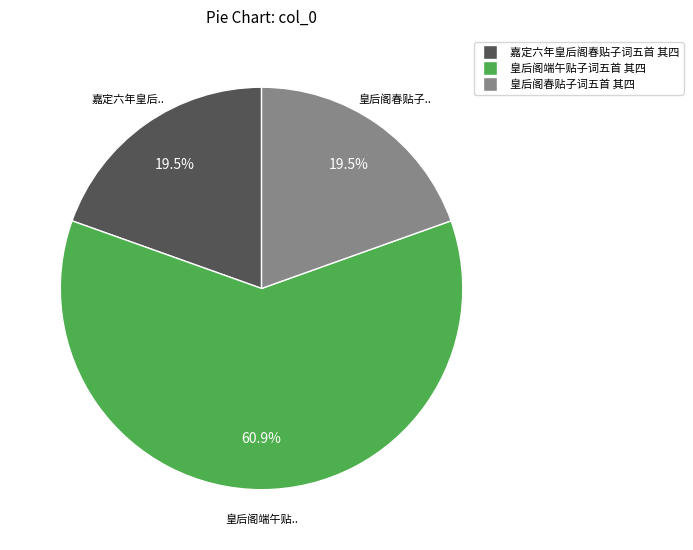

Is there a majority slice in this chart?

Yes